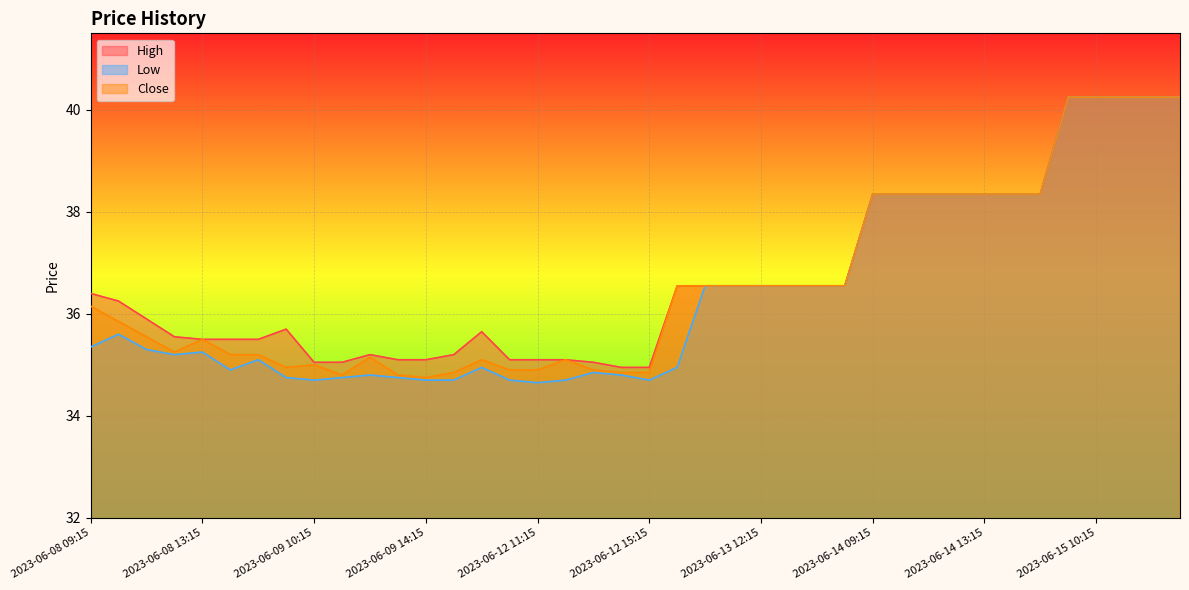

Reading left to right, what are all the values shown in this chart?

High: 2023-06-08 09:15=36.4	2023-06-08 10:15=36.2	2023-06-08 11:15=35.9	2023-06-08 12:15=35.5	2023-06-08 13:15=35.5	2023-06-08 14:15=35.5	2023-06-08 15:15=35.5	2023-06-09 09:15=35.7	2023-06-09 10:15=35.0	2023-06-09 11:15=35.0	2023-06-09 12:15=35.2	2023-06-09 13:15=35.1	2023-06-09 14:15=35.1	2023-06-09 15:15=35.2	2023-06-12 09:15=35.7	2023-06-12 10:15=35.1	2023-06-12 11:15=35.1	2023-06-12 12:15=35.1	2023-06-12 13:15=35.0	2023-06-12 14:15=35.0	2023-06-12 15:15=35.0	2023-06-13 09:15=36.5	2023-06-13 10:15=36.5	2023-06-13 11:15=36.5	2023-06-13 12:15=36.5	2023-06-13 13:15=36.5	2023-06-13 14:15=36.5	2023-06-13 15:15=36.5	2023-06-14 09:15=38.3	2023-06-14 10:15=38.3	2023-06-14 11:15=38.3	2023-06-14 12:15=38.3	2023-06-14 13:15=38.3	2023-06-14 14:15=38.3	2023-06-14 15:15=38.3	2023-06-15 09:15=40.2	2023-06-15 10:15=40.2	2023-06-15 11:15=40.2	2023-06-15 12:15=40.2	2023-06-15 13:15=40.2
Low: 2023-06-08 09:15=35.3	2023-06-08 10:15=35.6	2023-06-08 11:15=35.3	2023-06-08 12:15=35.2	2023-06-08 13:15=35.2	2023-06-08 14:15=34.9	2023-06-08 15:15=35.1	2023-06-09 09:15=34.8	2023-06-09 10:15=34.7	2023-06-09 11:15=34.8	2023-06-09 12:15=34.8	2023-06-09 13:15=34.8	2023-06-09 14:15=34.7	2023-06-09 15:15=34.7	2023-06-12 09:15=35.0	2023-06-12 10:15=34.7	2023-06-12 11:15=34.7	2023-06-12 12:15=34.7	2023-06-12 13:15=34.8	2023-06-12 14:15=34.8	2023-06-12 15:15=34.7	2023-06-13 09:15=35.0	2023-06-13 10:15=36.5	2023-06-13 11:15=36.5	2023-06-13 12:15=36.5	2023-06-13 13:15=36.5	2023-06-13 14:15=36.5	2023-06-13 15:15=36.5	2023-06-14 09:15=38.3	2023-06-14 10:15=38.3	2023-06-14 11:15=38.3	2023-06-14 12:15=38.3	2023-06-14 13:15=38.3	2023-06-14 14:15=38.3	2023-06-14 15:15=38.3	2023-06-15 09:15=40.2	2023-06-15 10:15=40.2	2023-06-15 11:15=40.2	2023-06-15 12:15=40.2	2023-06-15 13:15=40.2
Close: 2023-06-08 09:15=36.2	2023-06-08 10:15=35.8	2023-06-08 11:15=35.5	2023-06-08 12:15=35.2	2023-06-08 13:15=35.5	2023-06-08 14:15=35.2	2023-06-08 15:15=35.2	2023-06-09 09:15=35.0	2023-06-09 10:15=35.0	2023-06-09 11:15=34.8	2023-06-09 12:15=35.2	2023-06-09 13:15=34.8	2023-06-09 14:15=34.8	2023-06-09 15:15=34.8	2023-06-12 09:15=35.1	2023-06-12 10:15=34.9	2023-06-12 11:15=34.9	2023-06-12 12:15=35.1	2023-06-12 13:15=34.9	2023-06-12 14:15=34.8	2023-06-12 15:15=34.8	2023-06-13 09:15=36.5	2023-06-13 10:15=36.5	2023-06-13 11:15=36.5	2023-06-13 12:15=36.5	2023-06-13 13:15=36.5	2023-06-13 14:15=36.5	2023-06-13 15:15=36.5	2023-06-14 09:15=38.3	2023-06-14 10:15=38.3	2023-06-14 11:15=38.3	2023-06-14 12:15=38.3	2023-06-14 13:15=38.3	2023-06-14 14:15=38.3	2023-06-14 15:15=38.3	2023-06-15 09:15=40.2	2023-06-15 10:15=40.2	2023-06-15 11:15=40.2	2023-06-15 12:15=40.2	2023-06-15 13:15=40.2